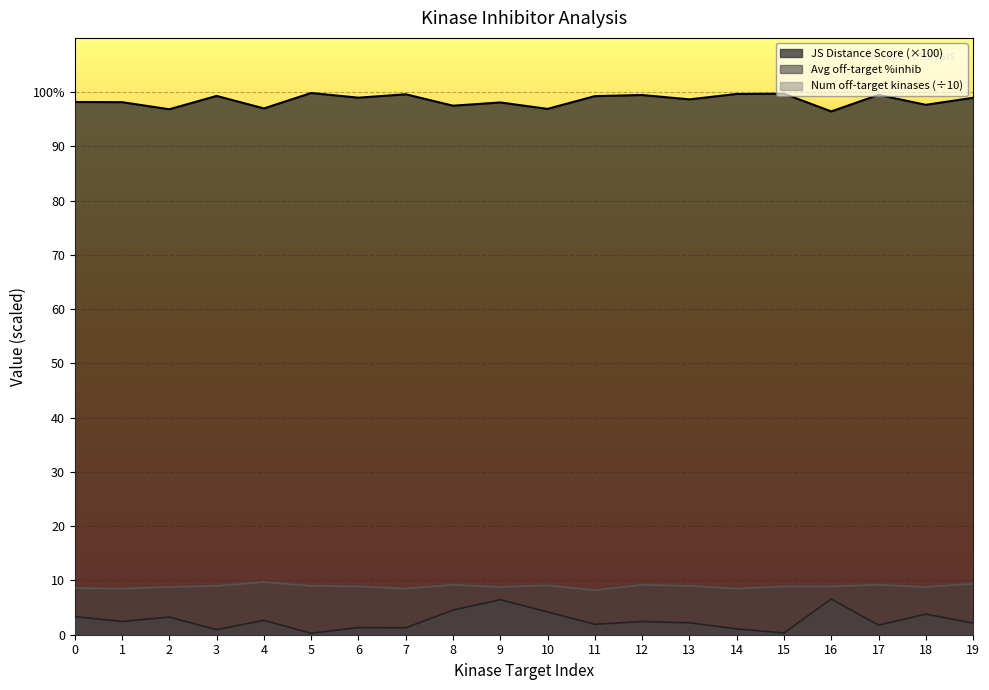

What is the value of the Average off-target kinase %inhib point at the 15th from the left?

1.1